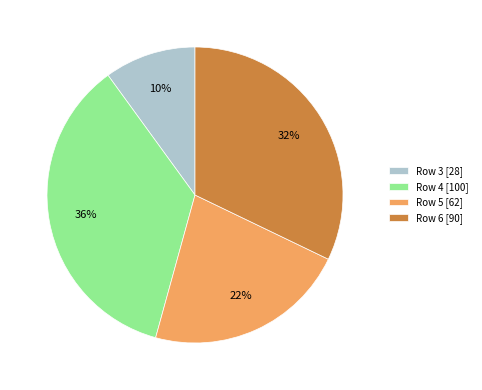

What percentage is the Row 3 [28] slice, to the nearest percent?

10%